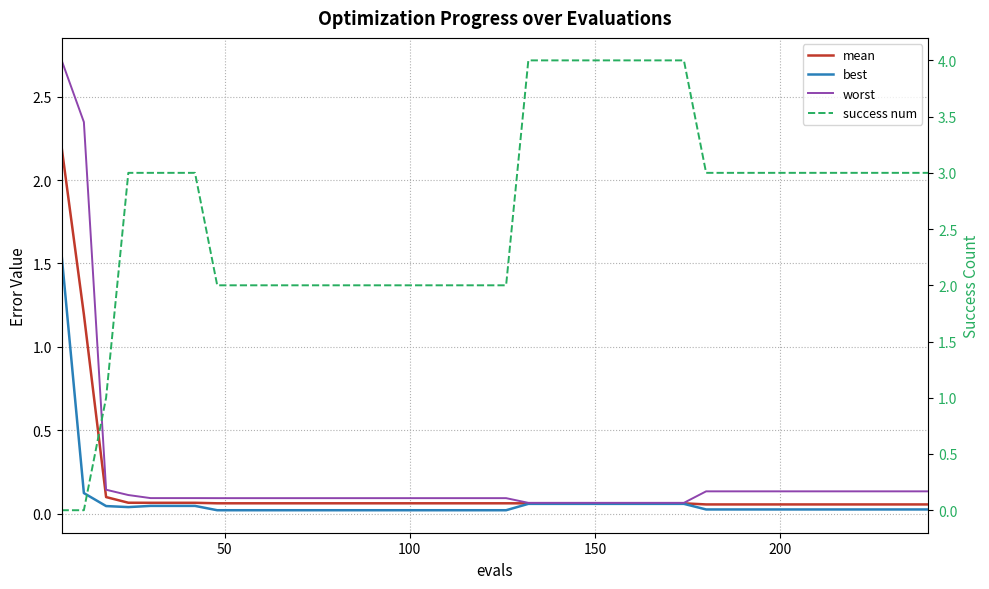

True or false: mean has more than 0 points higher than both neighbors.

False